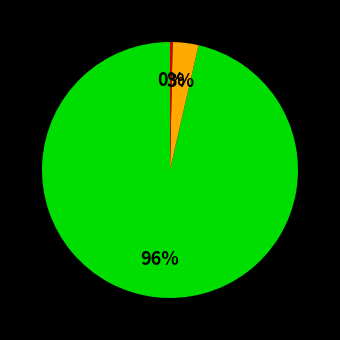

To the nearest percent, what is the average slice percentage?

33%